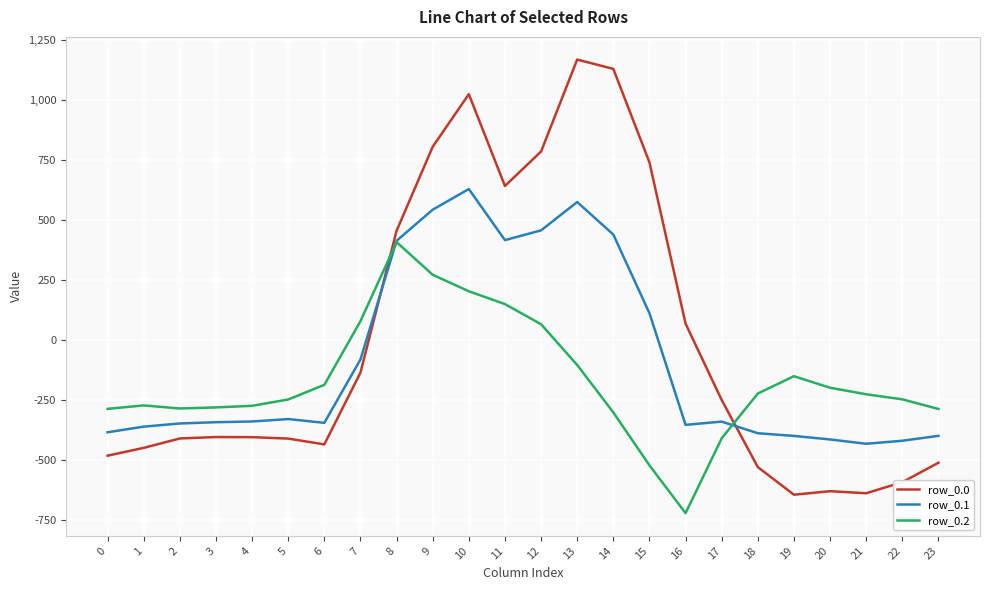

What is the lowest value of the row_0.1 series?

-432.4